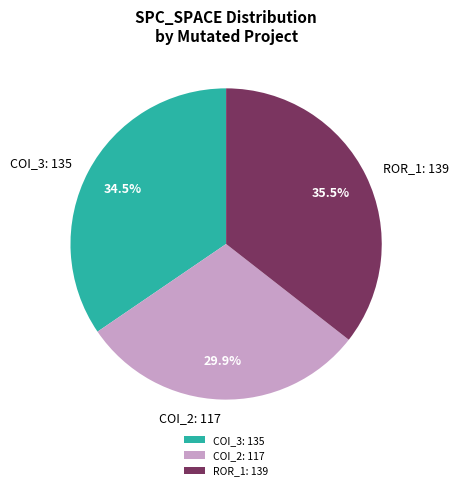

Does ROR_1: 139 represent more than half of the total?

No